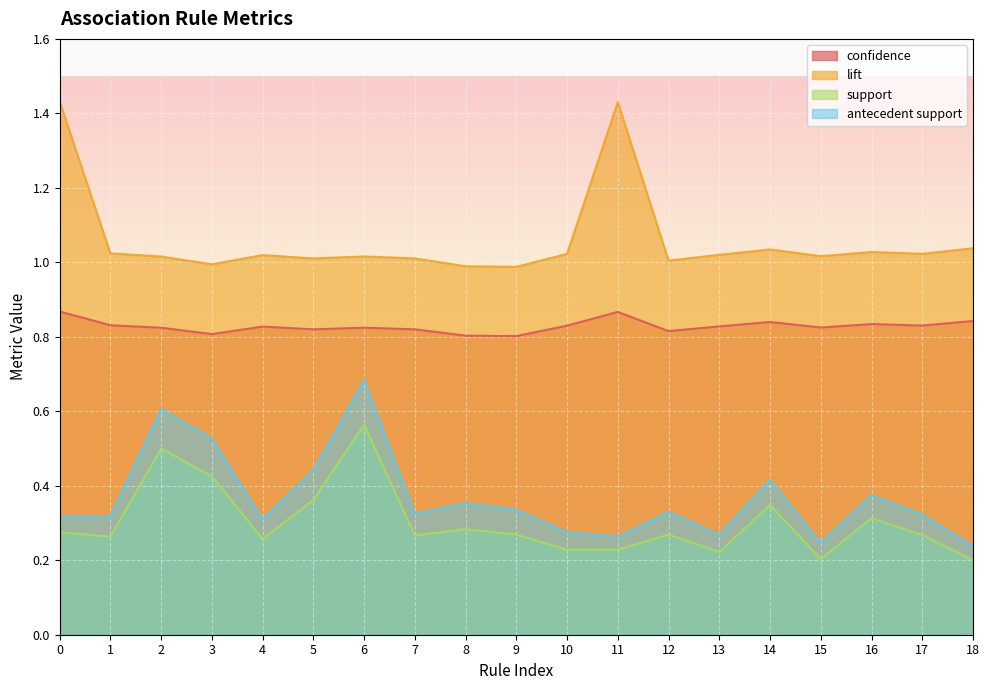

Where is confidence nearest to the value 0?

9